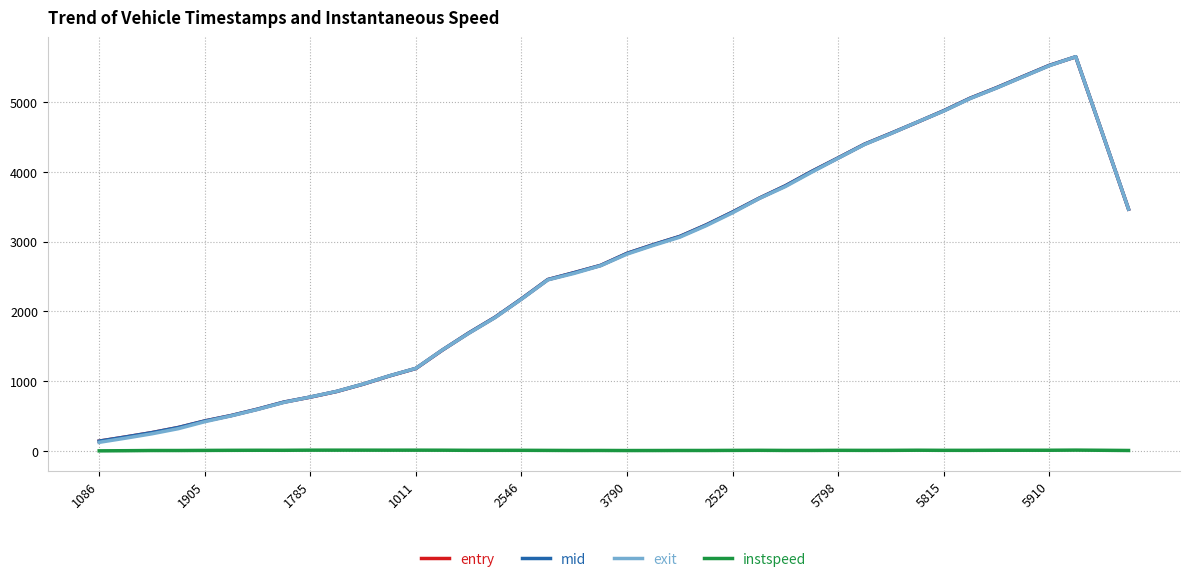

What is the lowest value of the mid series?

142.5